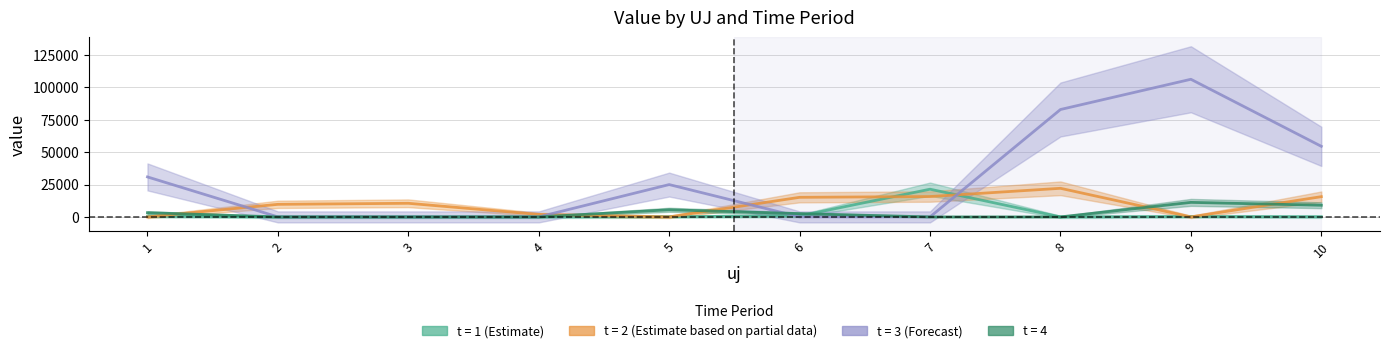

At which category is the sum across all series the highest?

9